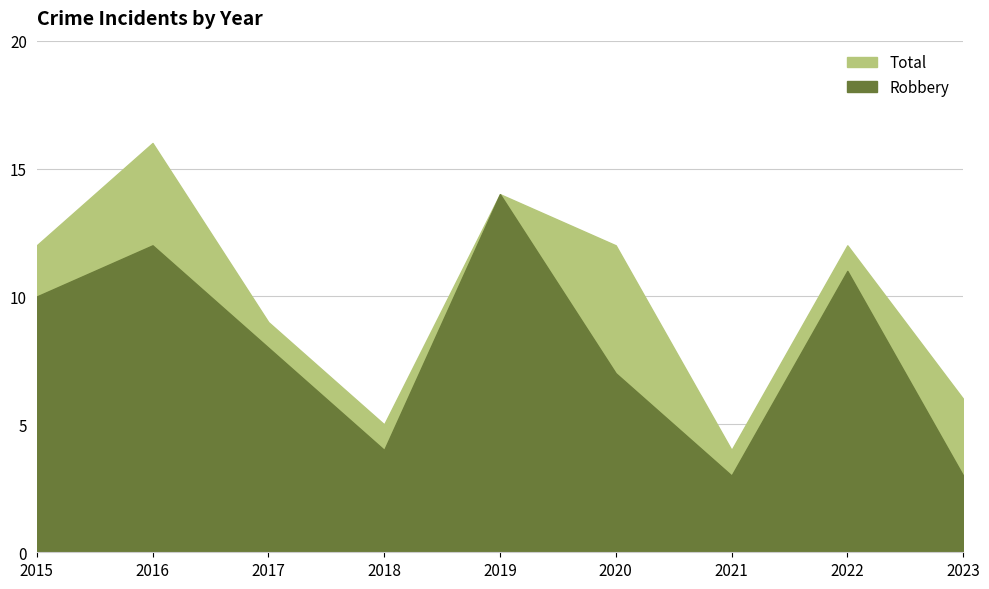

Reading left to right, list all the values displayed in this chart.

Robbery: 10	12	8	4	14	7	3	11	3
Total: 12	16	9	5	14	12	4	12	6